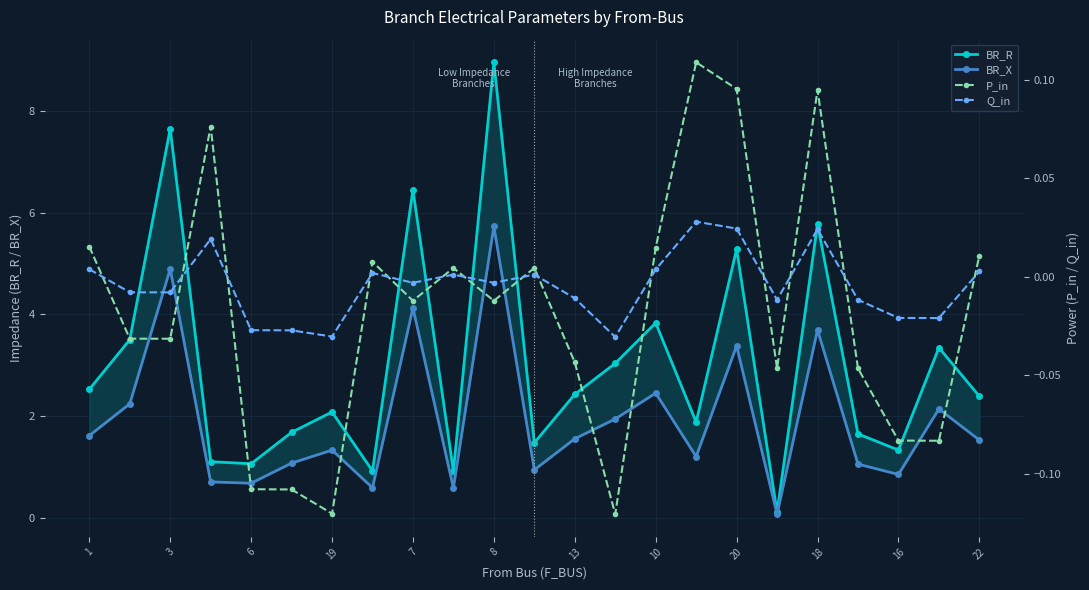

What is the sum of all P_in values?

-0.4